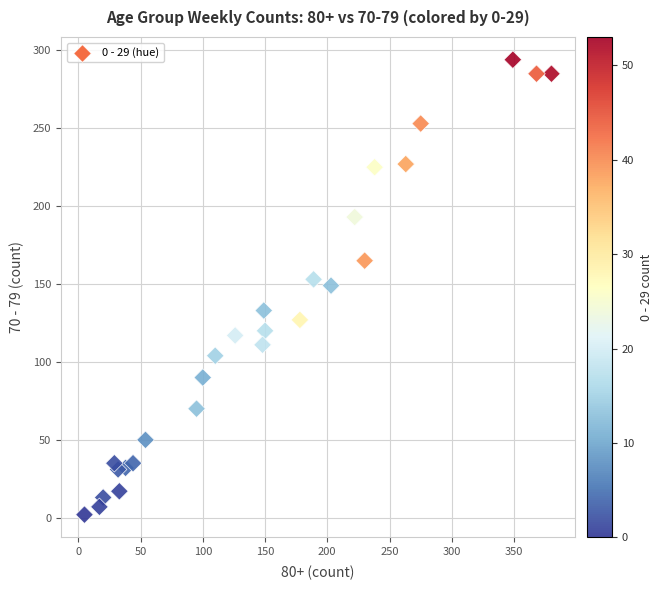

What is the range of X values (max minus min)?

375